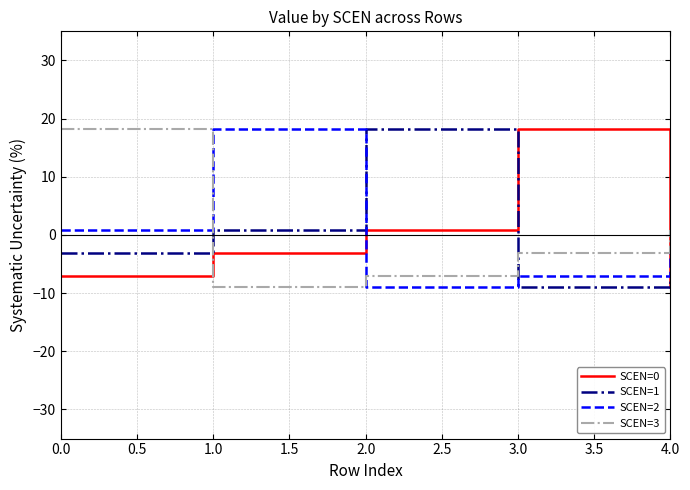

At 1.0, list the series in order from smallest to largest.

SCEN=3, SCEN=0, SCEN=1, SCEN=2